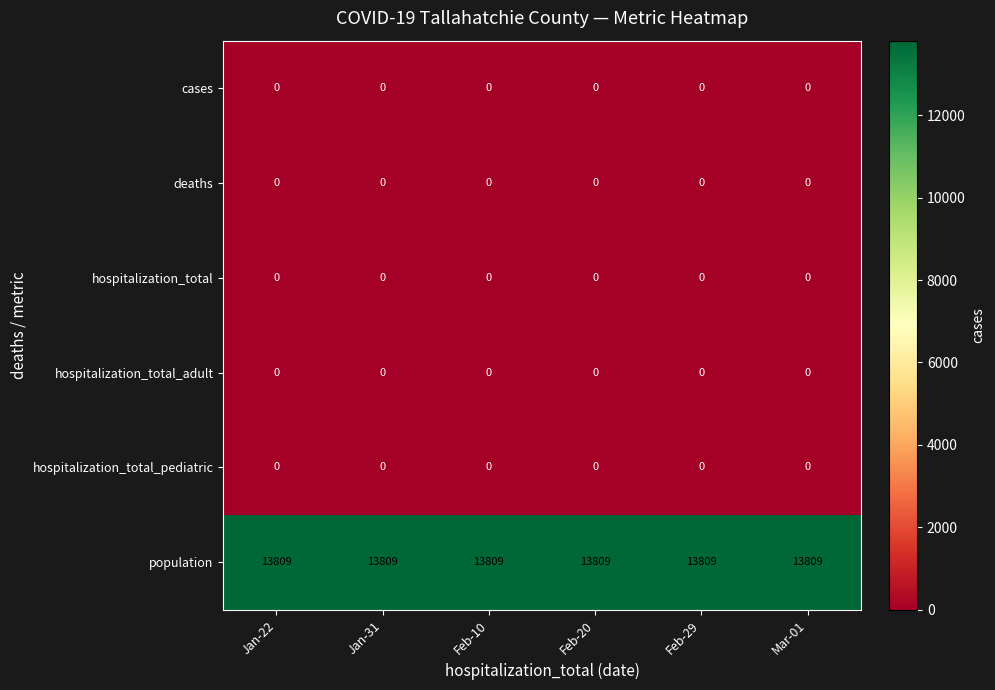

The cases series shows 0 at Feb-29. True or false?

True